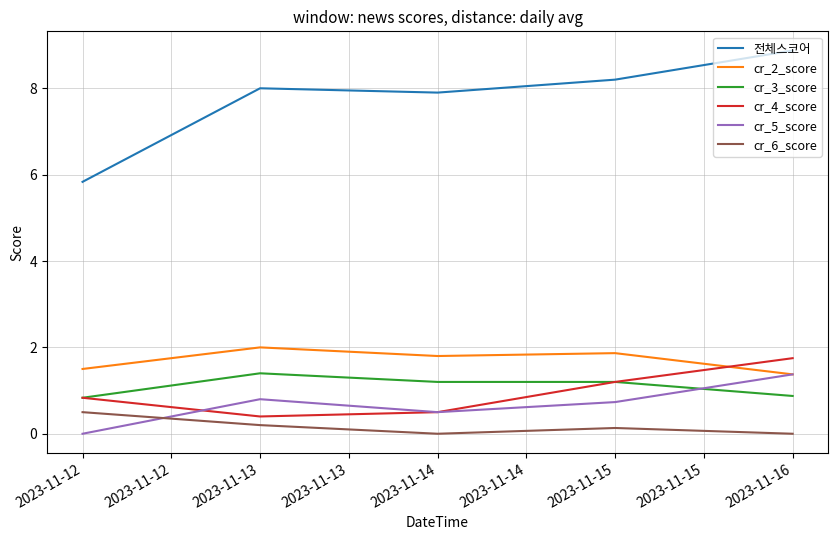

The cr_3_score series shows 0.3 at 2023-11-16. True or false?

False